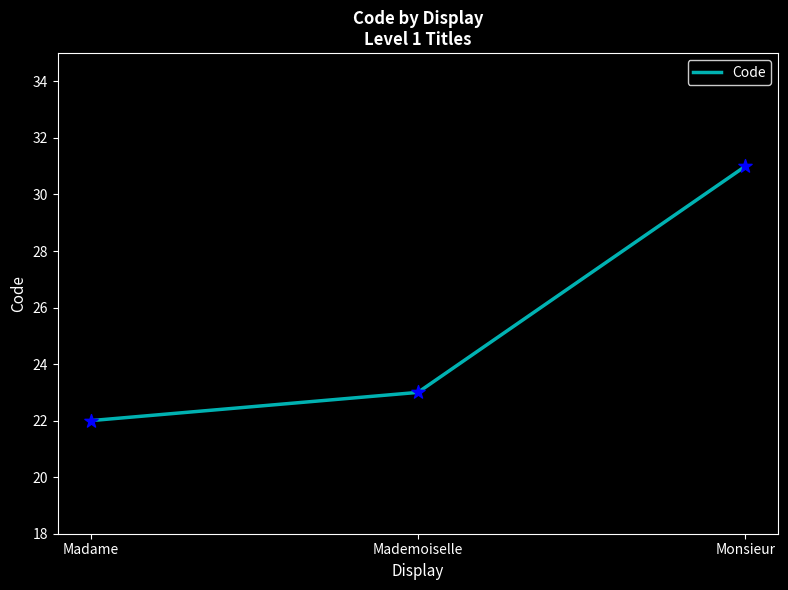

Between Madame and Mademoiselle, which is larger?

Mademoiselle